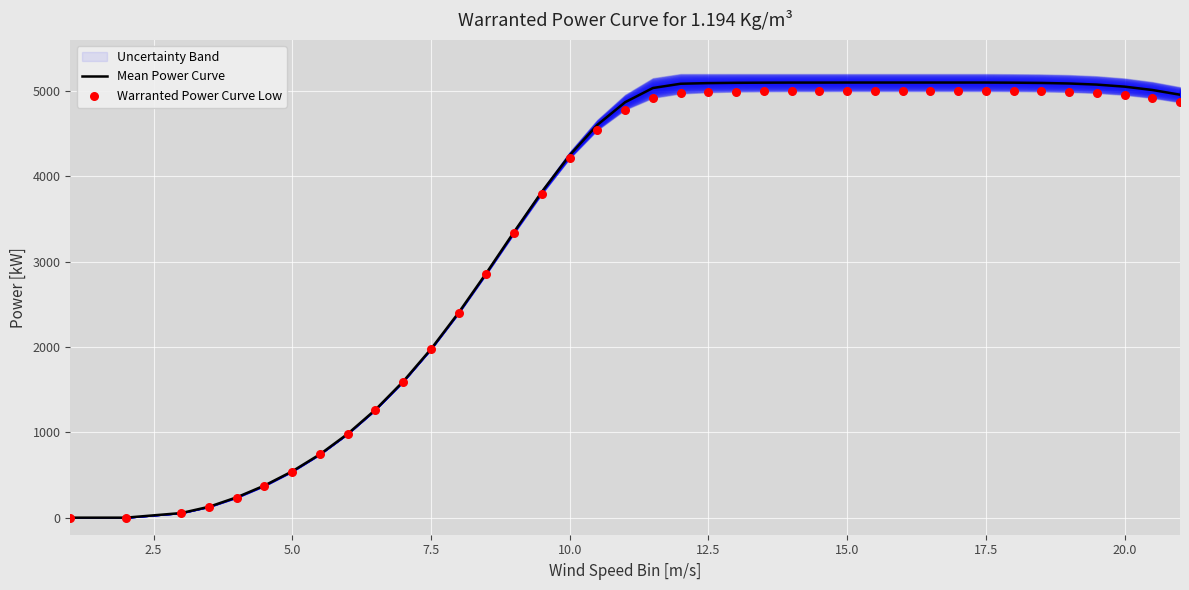

What is the maximum value for Mean Power Curve?

5100.0